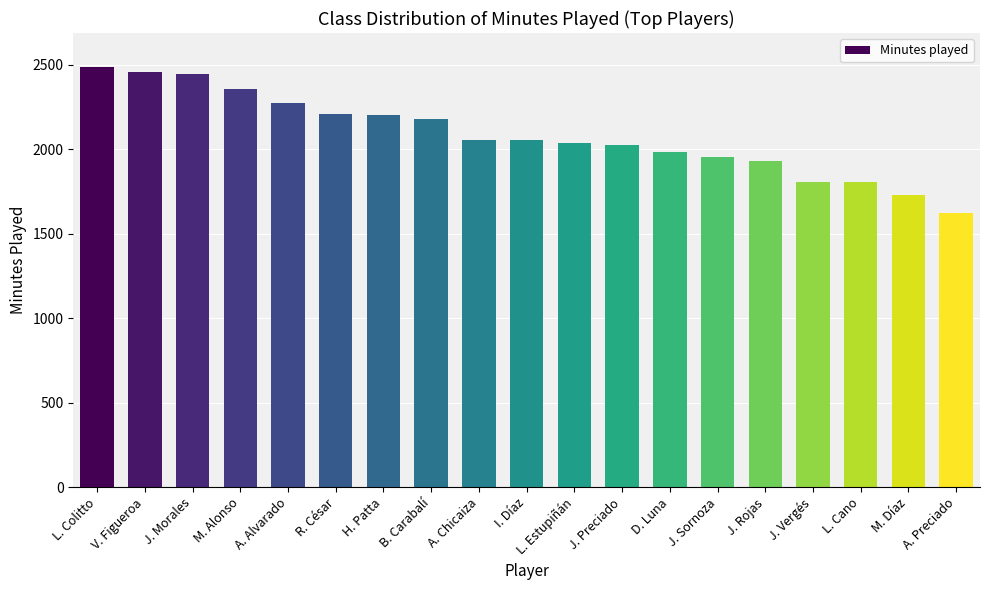

The chart shows a value of 1934 at J. Rojas. True or false?

True